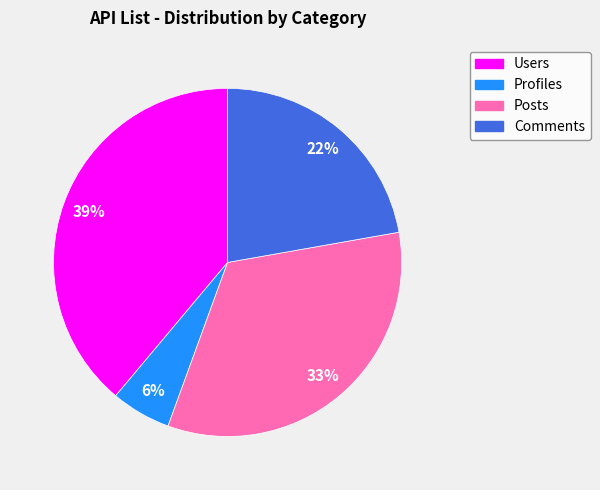

Which has a higher value, Posts or Comments?

Posts